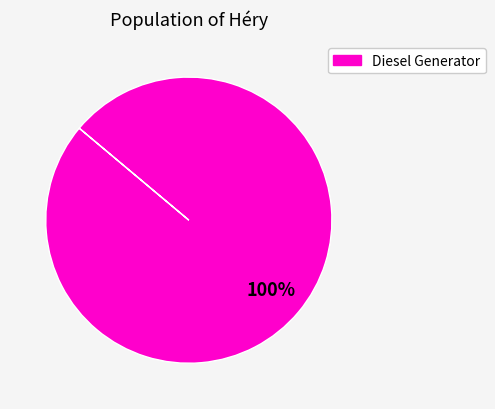

Is there any slice that represents more than half of the pie?

Yes